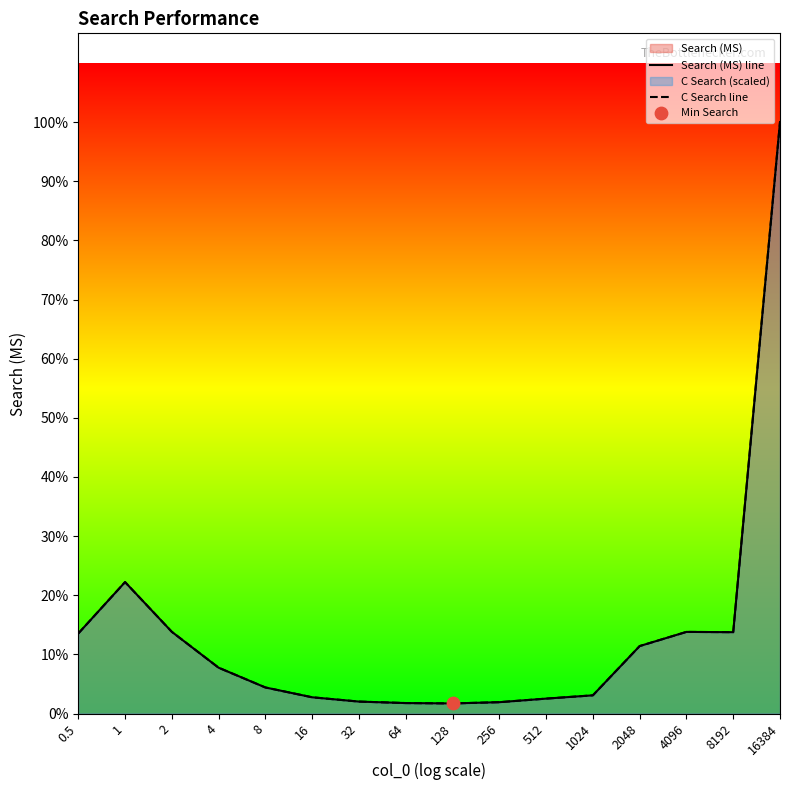

Which series contains the highest Y value?

Search (MS) line